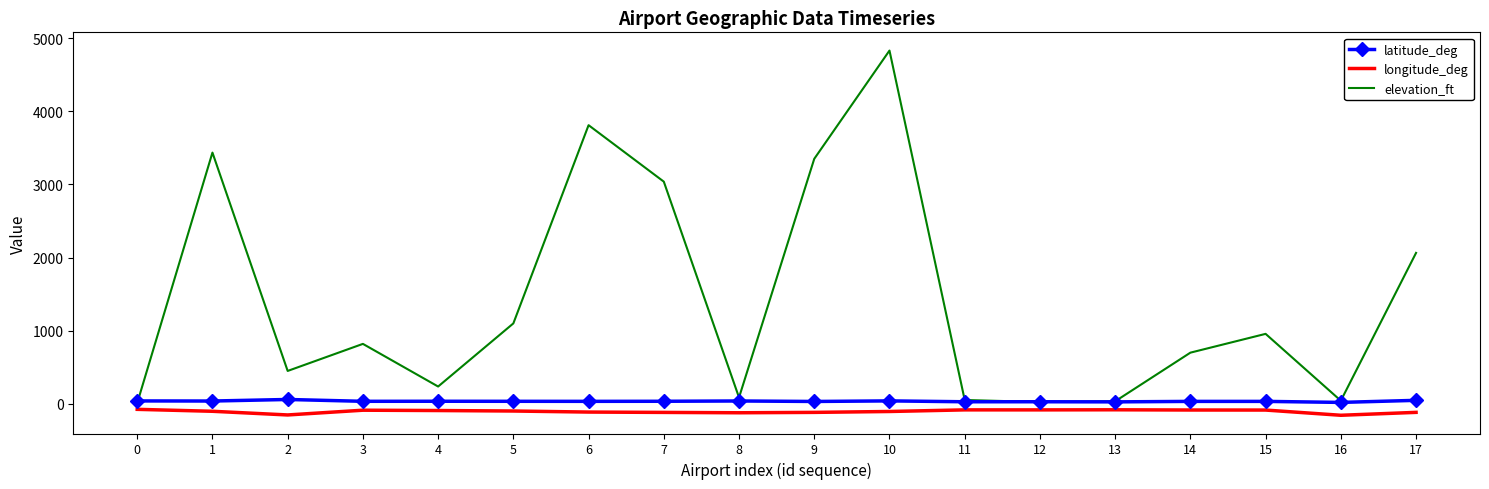

Which series has the largest range (max minus min)?

elevation_ft